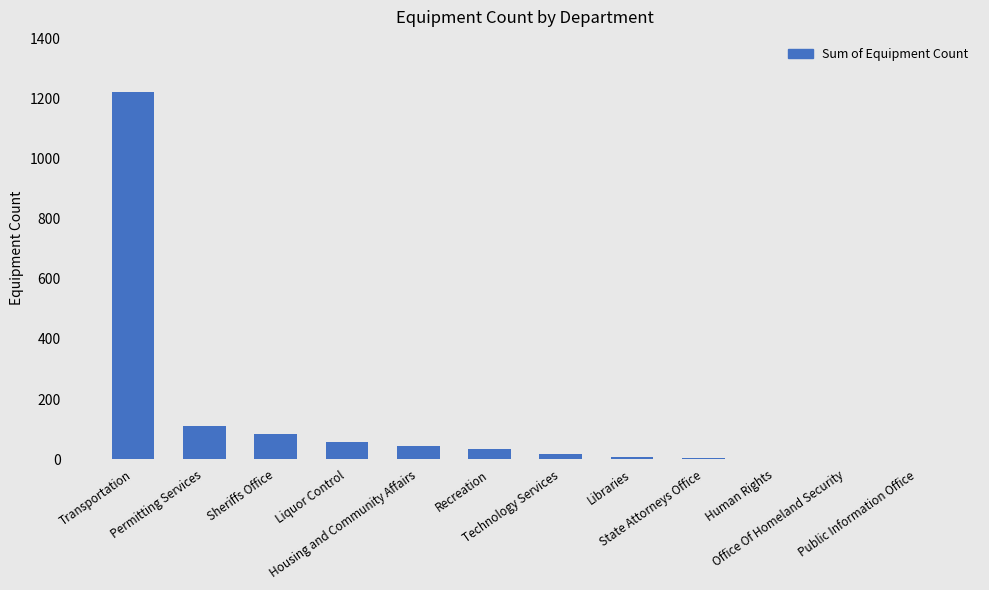

Are the bars horizontal?

No